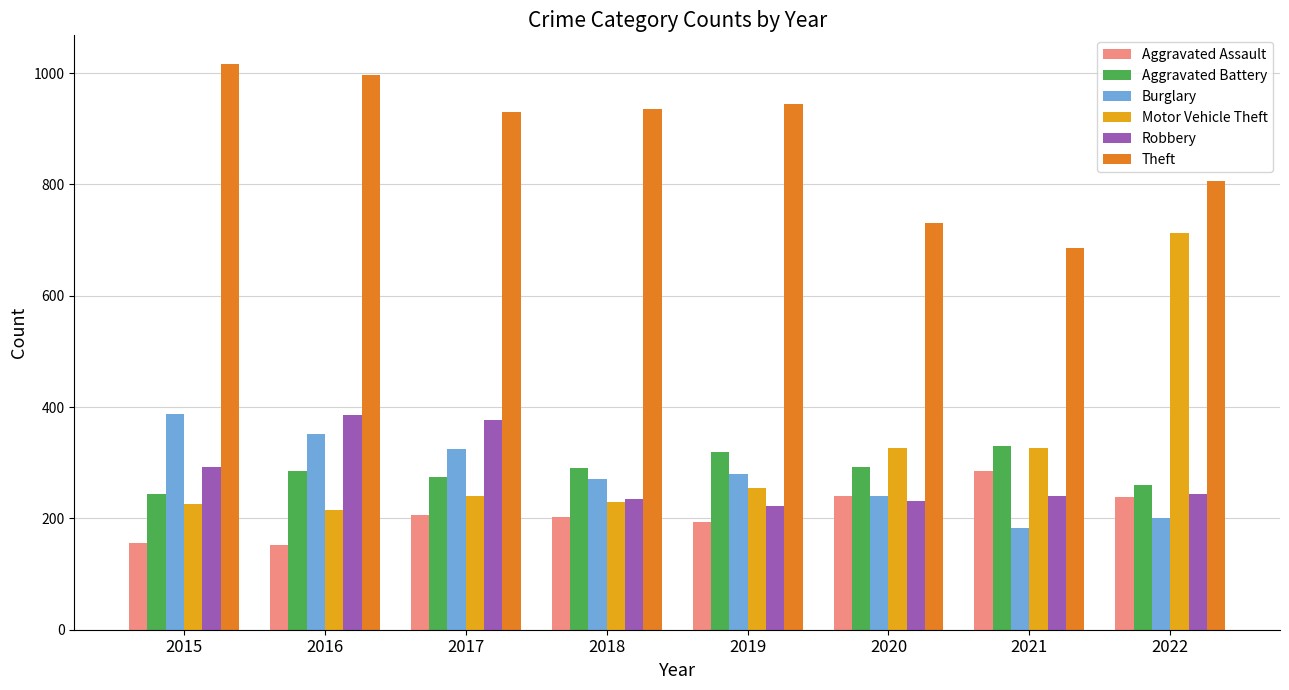

Which label corresponds to the largest value in the chart?

2015